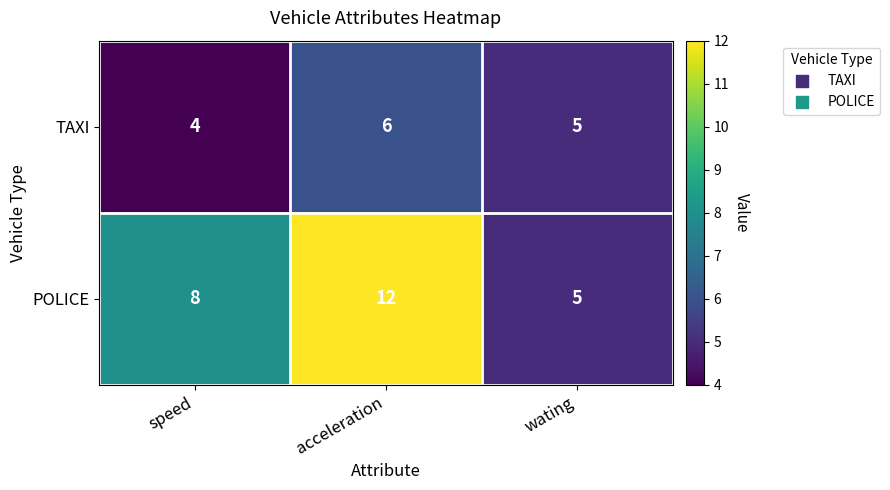

How many distinct data groups are displayed?

2